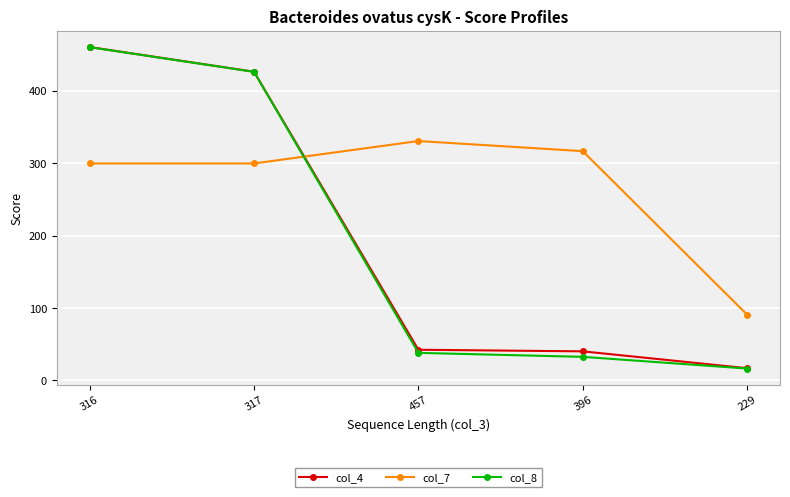

Which category has the highest value across all series?

316